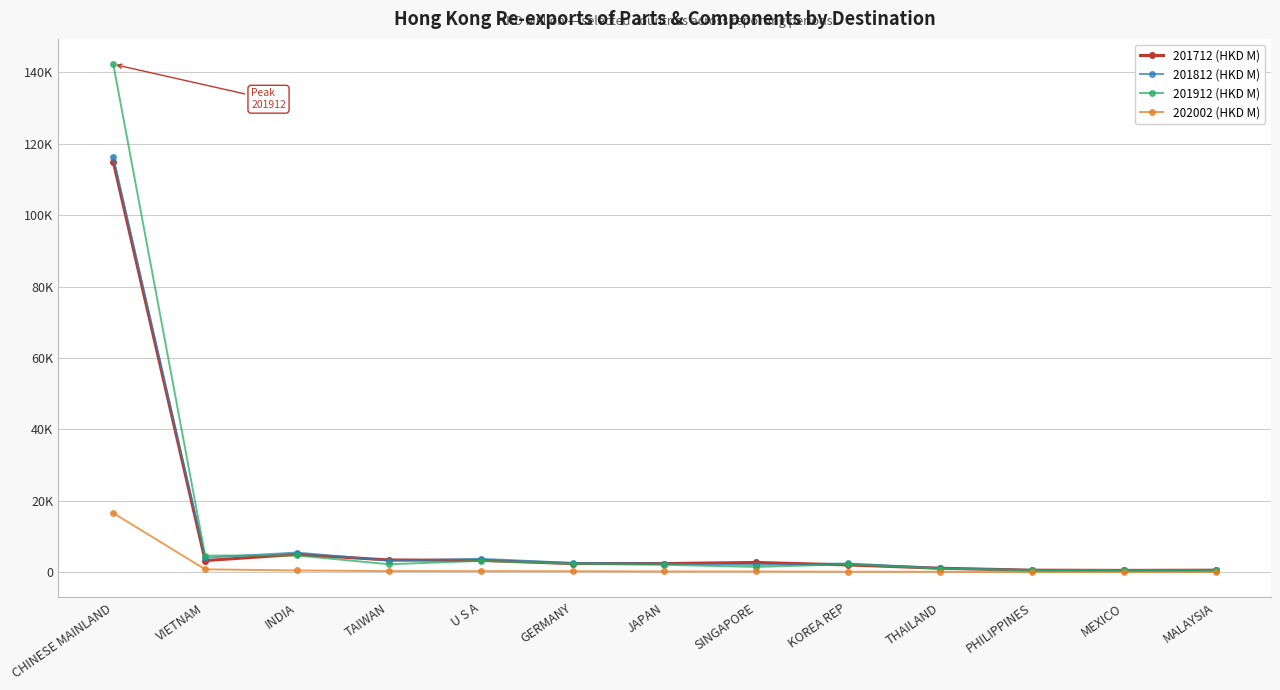

Is this an area chart (filled region under the line)?

No